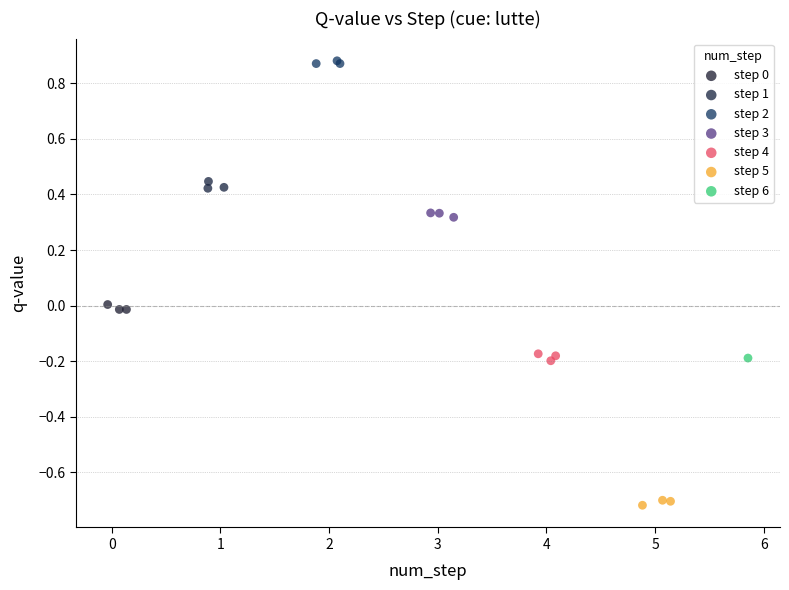

Which series reaches the maximum Y coordinate?

step 2